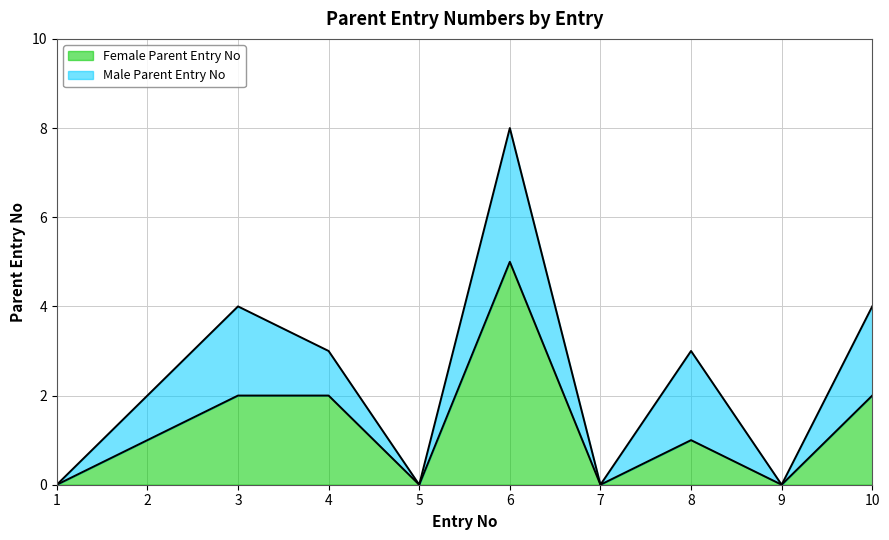

What is the sum of all values?

13